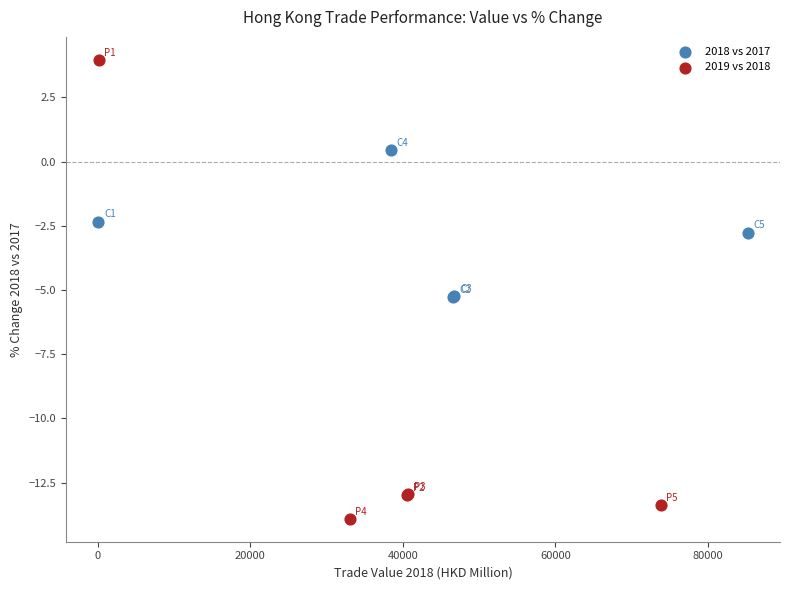

Which series reaches the minimum Y coordinate?

2019 vs 2018